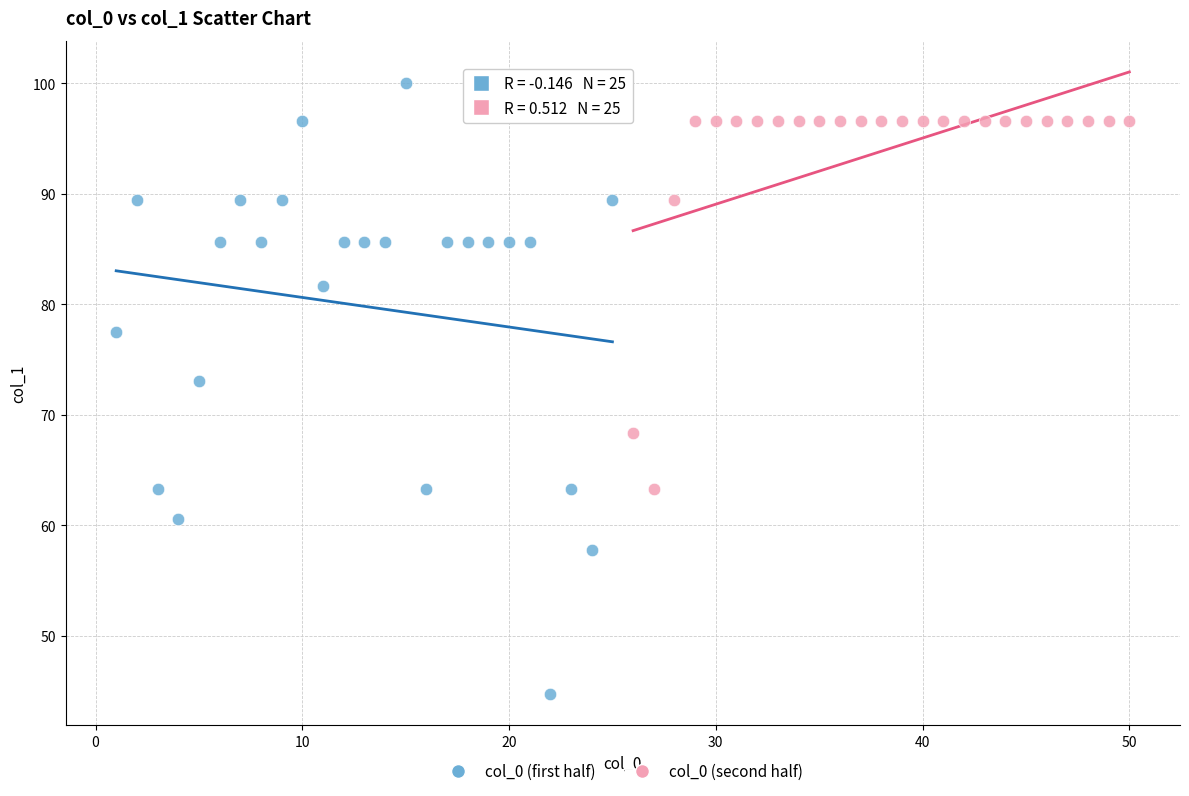

What are all the series names shown in the legend?

col_0 (first half), col_0 (second half)